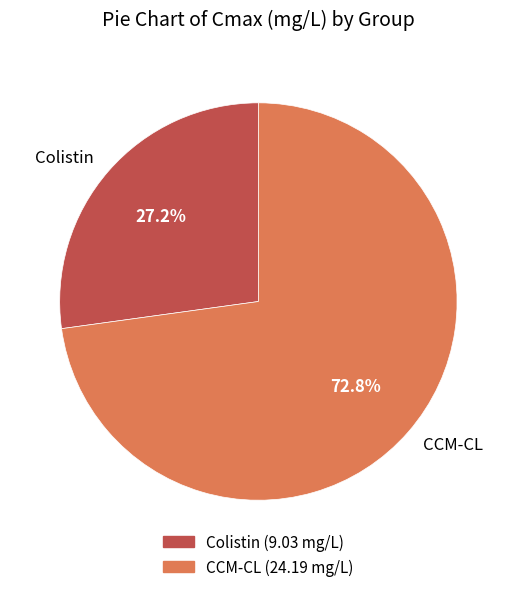

Combined, what portion of the pie is Colistin and CCM-CL?

100.0%